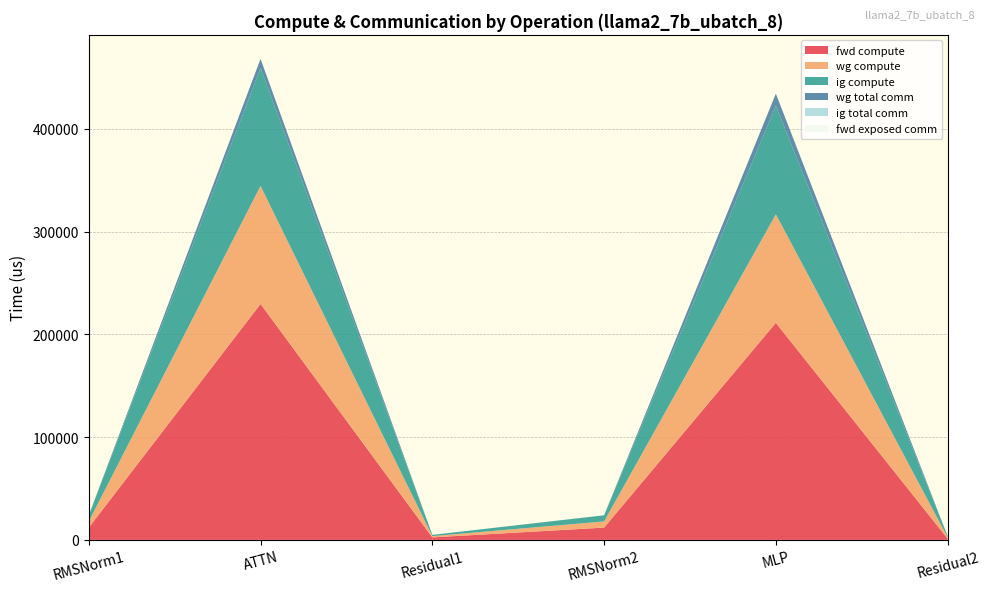

Reading left to right, transcribe all the data shown in this chart.

fwd compute: RMSNorm1=11973.4	ATTN=229618.5	Residual1=2447.8	RMSNorm2=11973.4	MLP=211206.1	Residual2=1223.9
wg compute: RMSNorm1=5986.7	ATTN=114809.2	Residual1=1223.9	RMSNorm2=5986.7	MLP=105603.1	Residual2=1223.9
ig compute: RMSNorm1=5986.7	ATTN=114809.2	Residual1=1223.9	RMSNorm2=5986.7	MLP=105603.1	Residual2=1223.9
wg total comm: RMSNorm1=0.0	ATTN=8791.0	Residual1=0.0	RMSNorm2=0.0	MLP=11785.3	Residual2=0.0
ig total comm: RMSNorm1=0.0	ATTN=0.0	Residual1=0.0	RMSNorm2=0.0	MLP=0.0	Residual2=0.0
fwd exposed comm: RMSNorm1=0.0	ATTN=0.0	Residual1=0.0	RMSNorm2=0.0	MLP=0.0	Residual2=0.0